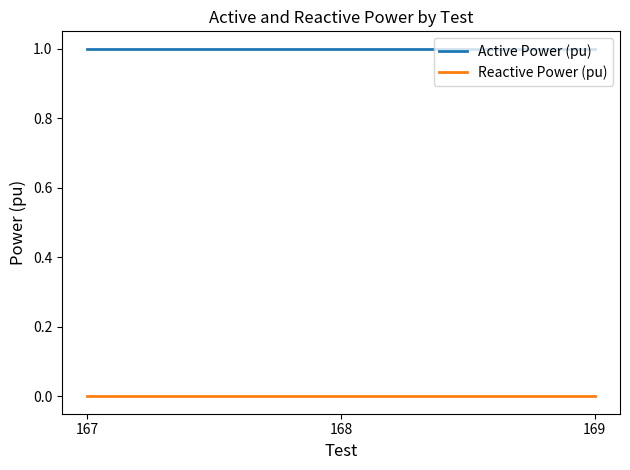

Is the value of Reactive Power (pu) at 169 greater than the value of Active Power (pu) at 167?

No